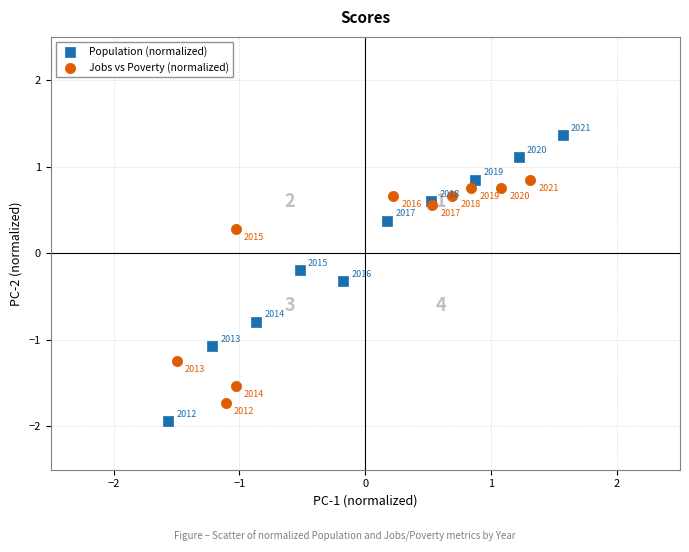

Which series contains the lowest Y value?

Population (normalized)